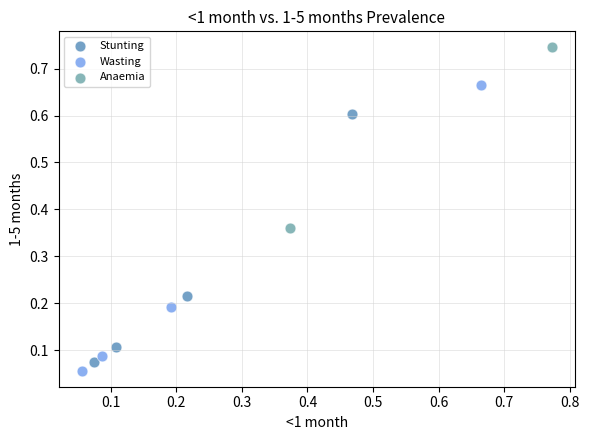

Which series reaches the maximum Y coordinate?

Anaemia